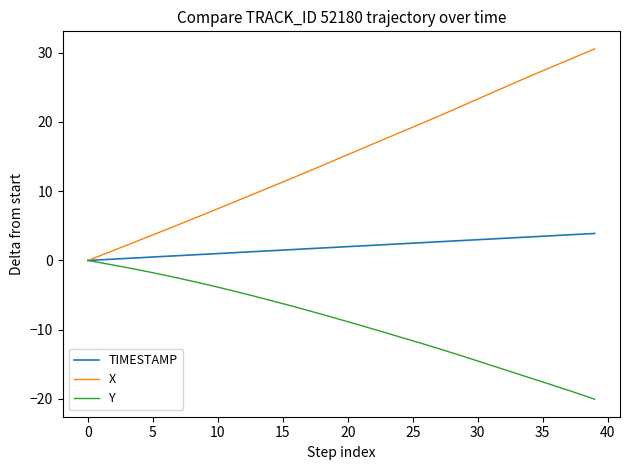

Rank the series by their average value, from highest to lowest.

X, TIMESTAMP, Y